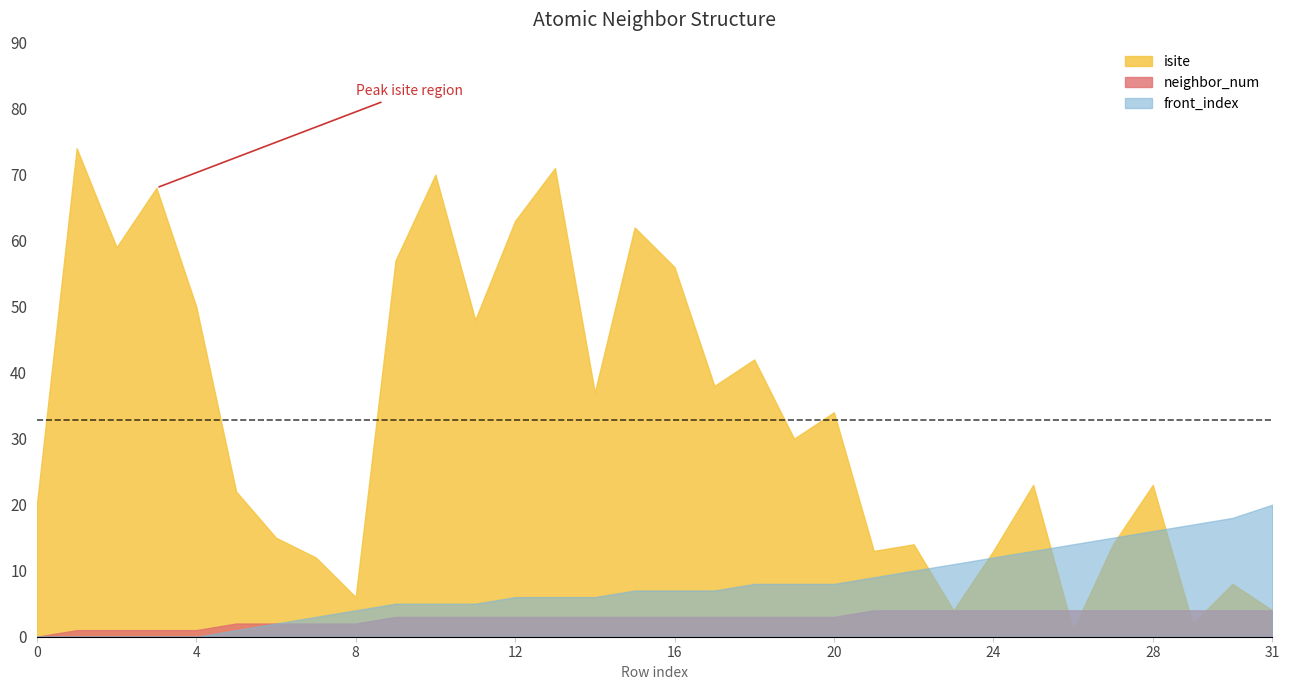

Reading left to right, what are all the values shown in this chart?

isite: 0=20	1=74	2=59	3=68	4=50	5=22	6=15	7=12	8=6	9=57	10=70	11=48	12=63	13=71	14=37	15=62	16=56	17=38	18=42	19=30	20=34	21=13	22=14	23=4	24=13	25=23	26=1	27=14	28=23	29=2	30=8	31=4
neighbor_num: 0=0	1=1	2=1	3=1	4=1	5=2	6=2	7=2	8=2	9=3	10=3	11=3	12=3	13=3	14=3	15=3	16=3	17=3	18=3	19=3	20=3	21=4	22=4	23=4	24=4	25=4	26=4	27=4	28=4	29=4	30=4	31=4
front_index: 0=0	1=0	2=0	3=0	4=0	5=1	6=2	7=3	8=4	9=5	10=5	11=5	12=6	13=6	14=6	15=7	16=7	17=7	18=8	19=8	20=8	21=9	22=10	23=11	24=12	25=13	26=14	27=15	28=16	29=17	30=18	31=20